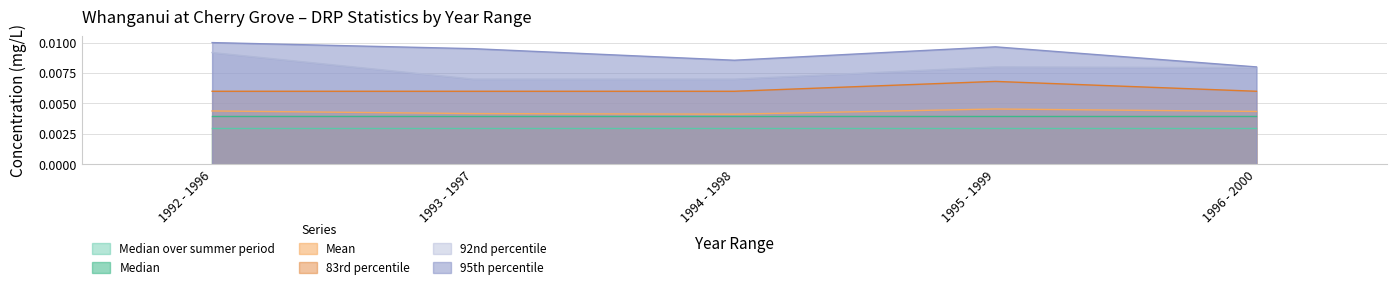

True or false: Mean and 83rd percentile intersect in this chart.

False